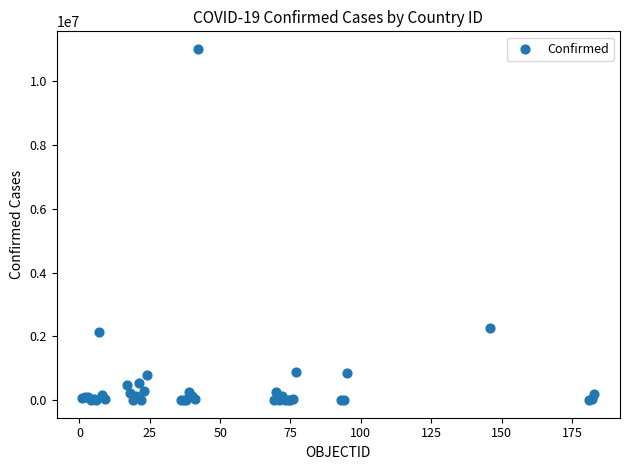

What Y value in the scatter plot is closest to 5509767?

2276656